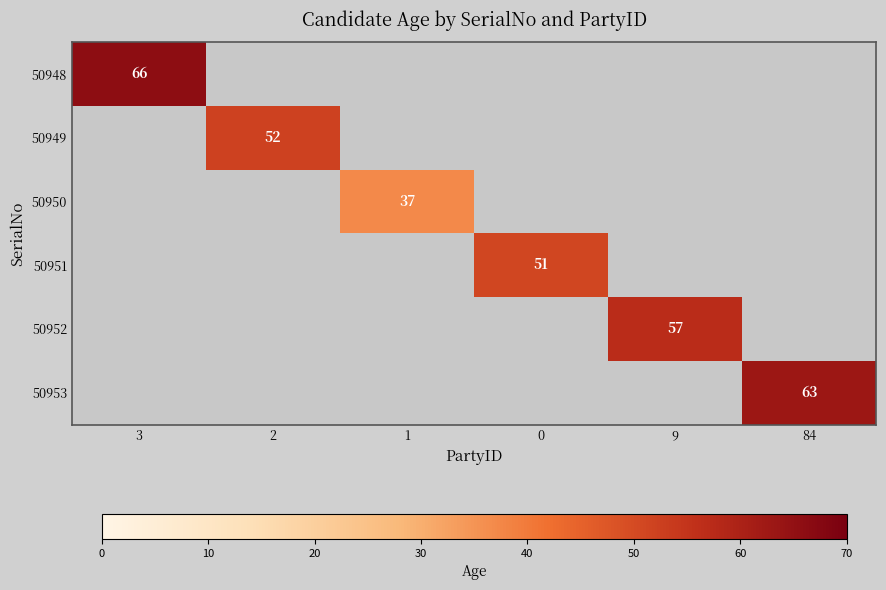

What is the difference between the highest and lowest values at 0?

51